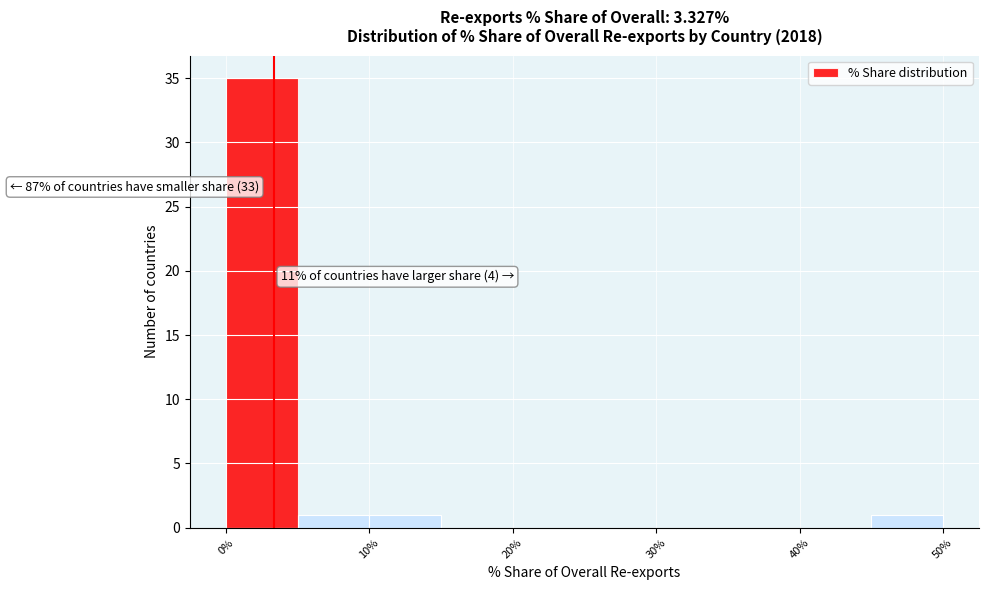

Which range on the x-axis has the tallest bar?

0 to 5